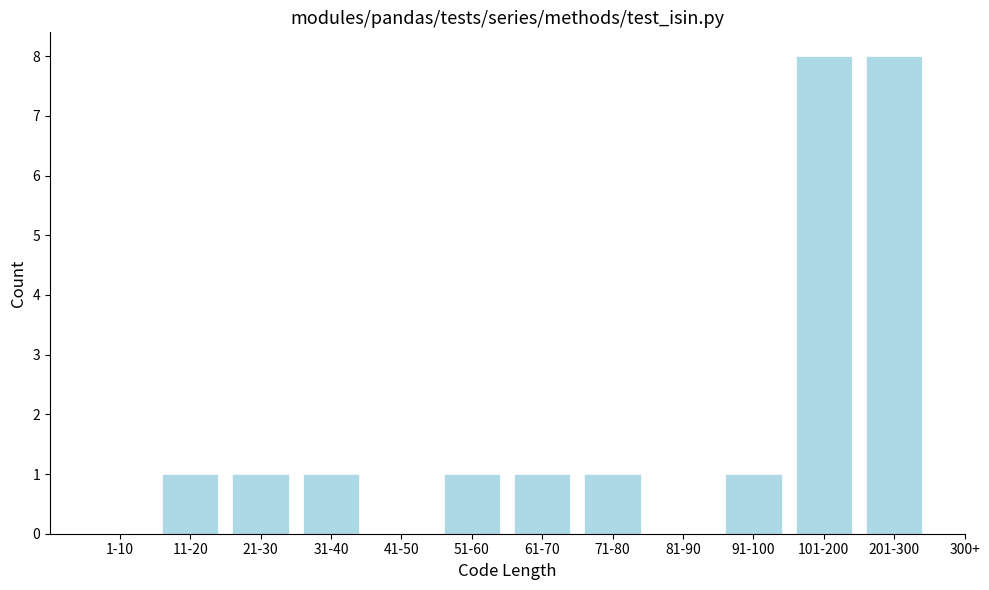

Reading left to right, what are all the values shown in this chart?

1-10=0	11-20=1	21-30=1	31-40=1	41-50=0	51-60=1	61-70=1	71-80=1	81-90=0	91-100=1	101-200=8	201-300=8